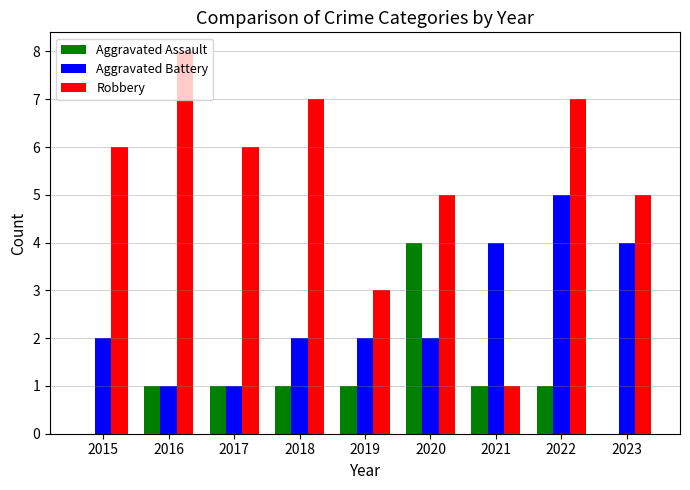

At which category is the sum across all series the highest?

2022